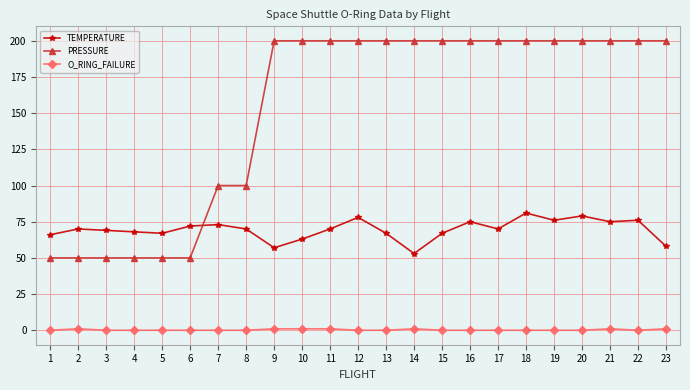

What is the spread (max minus min) of values at 18?

200